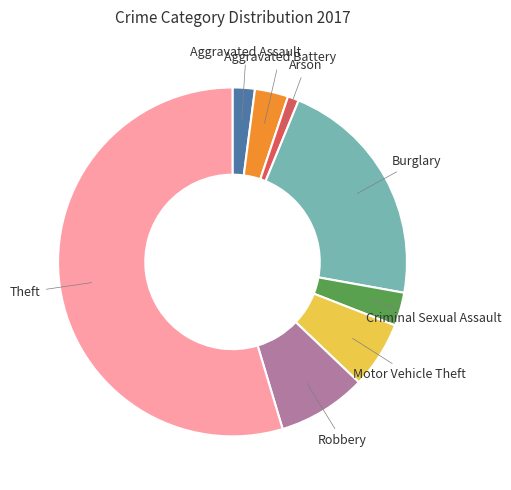

Is there a majority slice in this chart?

Yes